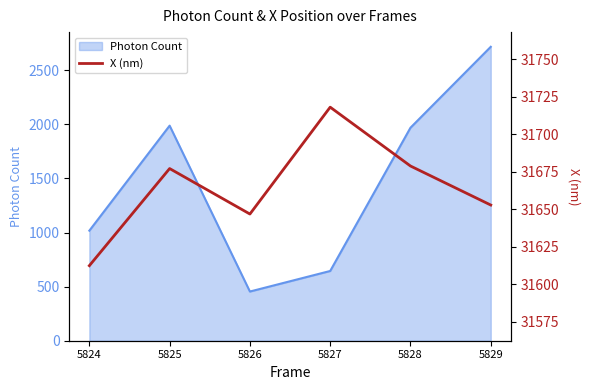

Reading right to left, list all the values displayed in this chart.

5829=31652.8	5828=31678.8	5827=31718.0	5826=31646.8	5825=31677.1	5824=31612.4